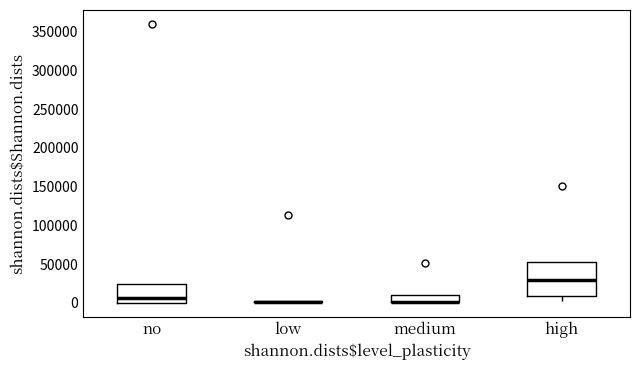

Comparing the boxes themselves (not the whiskers), which one is the tallest?

high